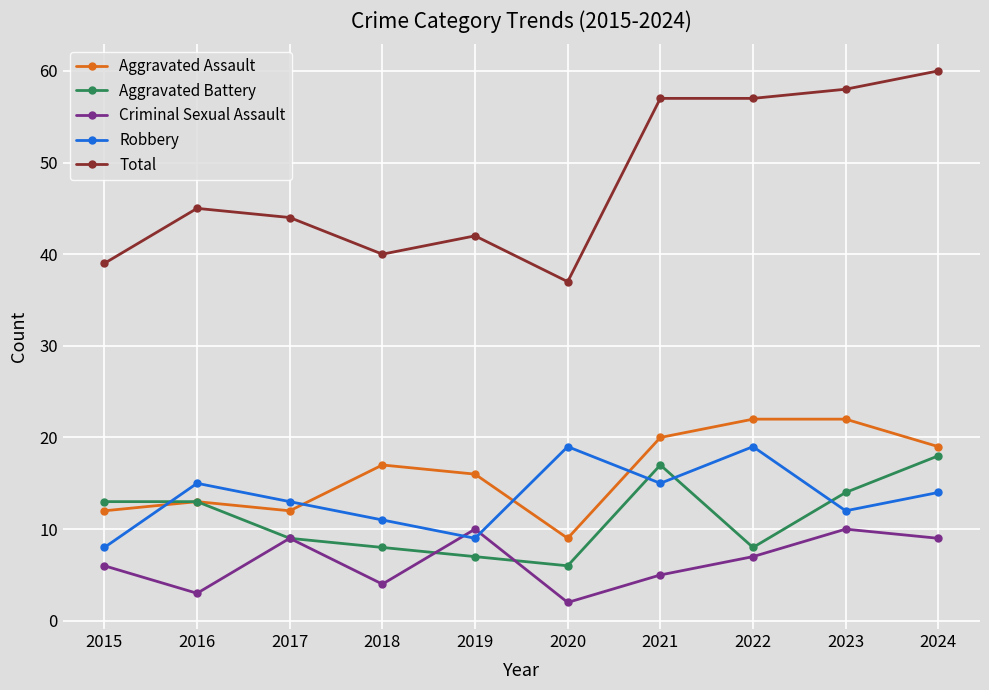

What is the difference between the Robbery values at 2020 and 2017?

6